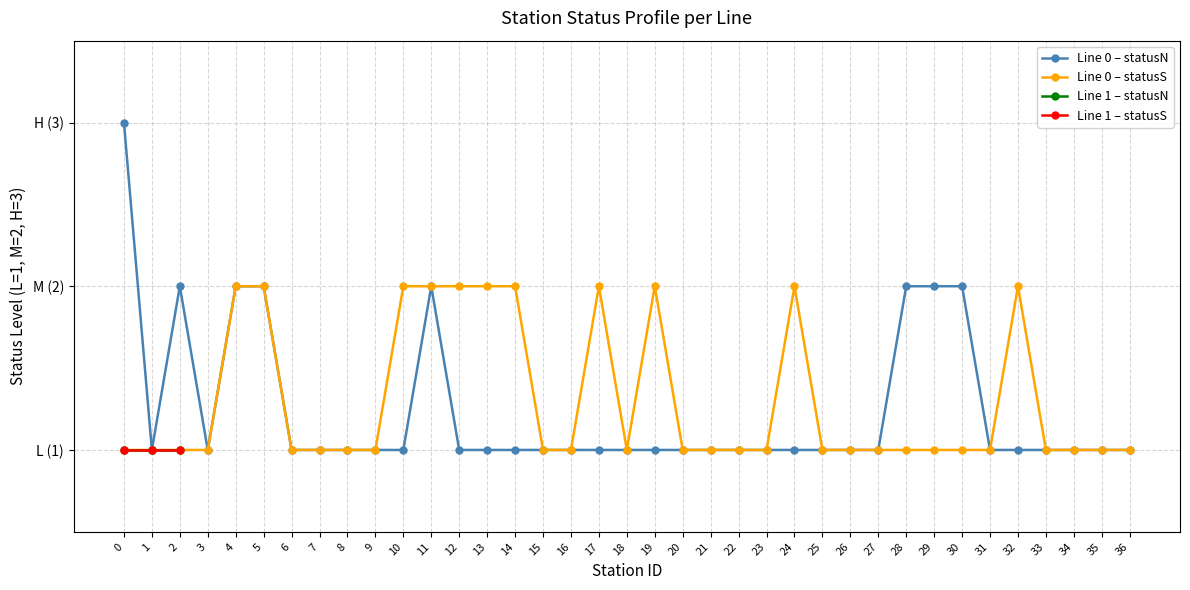

What is the average value of the lineID_0_statusN series?

1